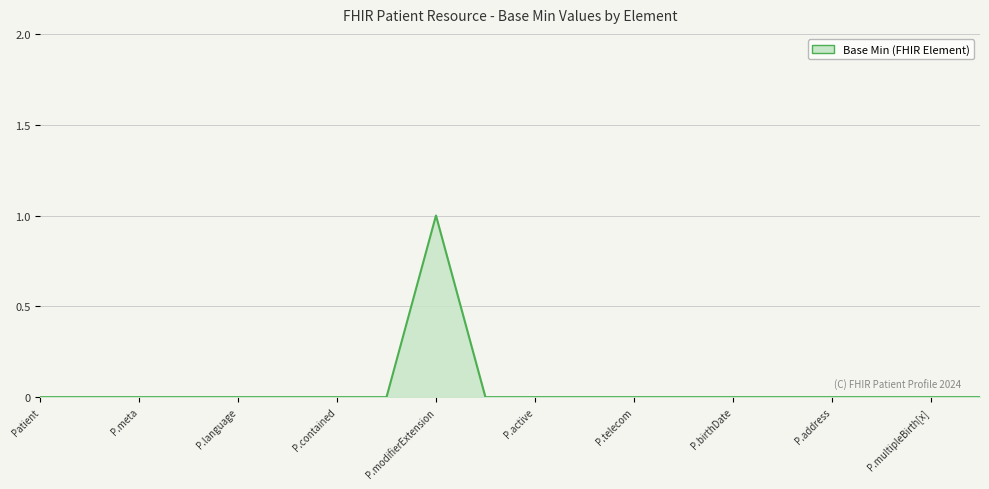

What is the greatest value displayed?

1